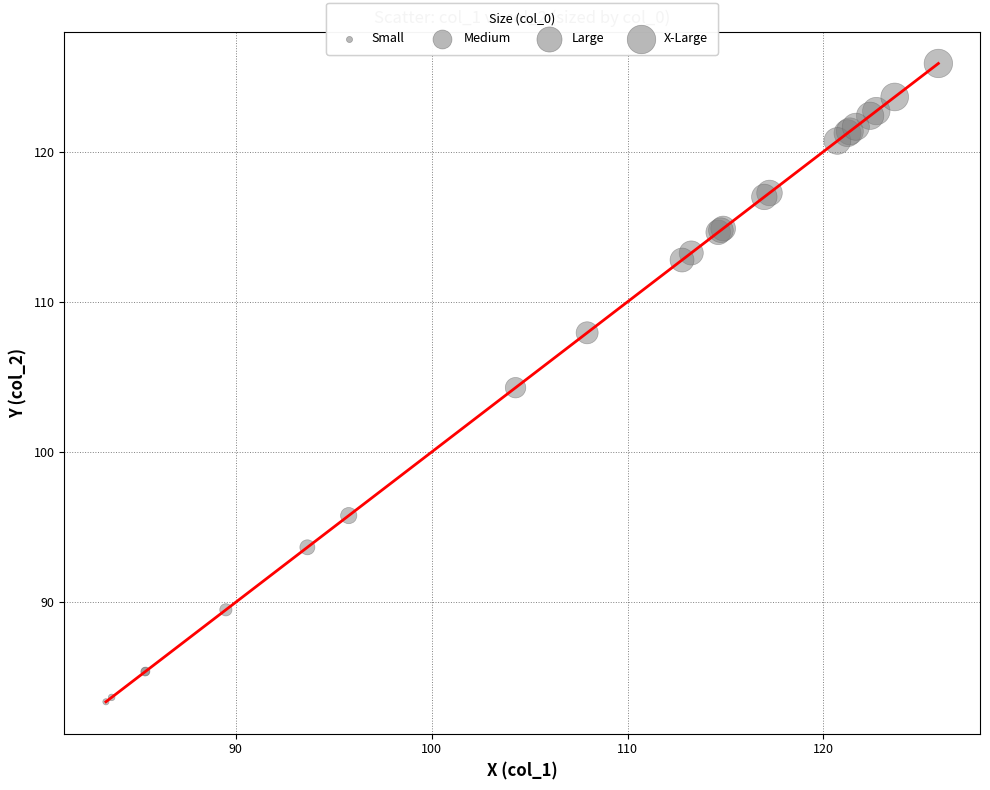

What is the smallest value displayed?

83.4